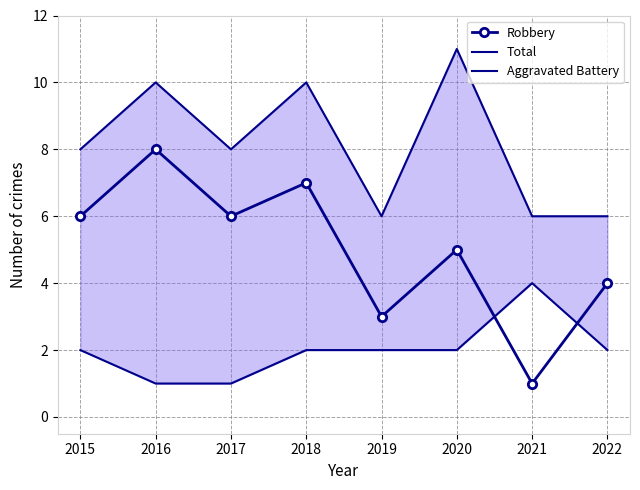

At how many categories does at least one series exceed 9?

3